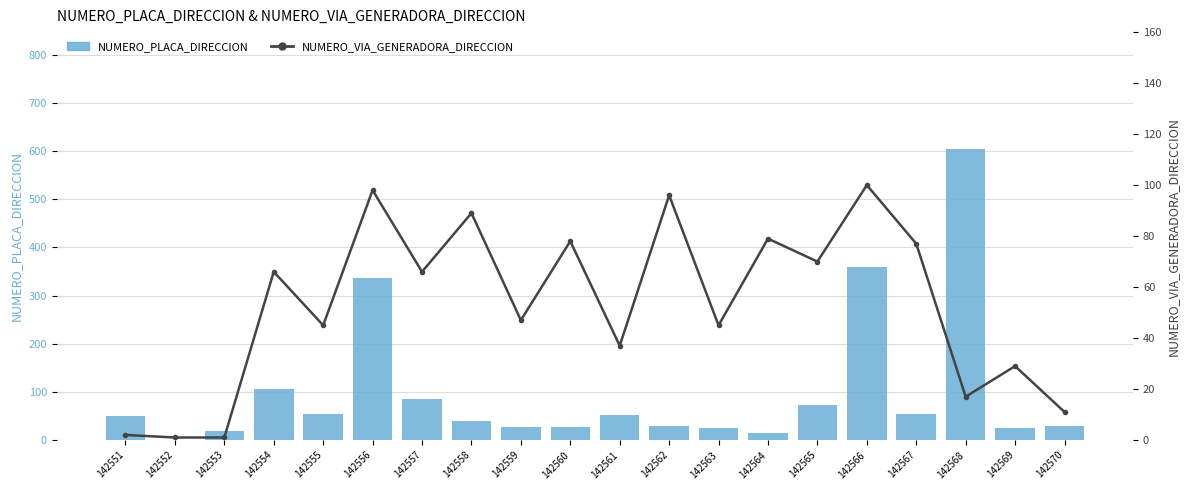

What is the greatest value displayed?

605